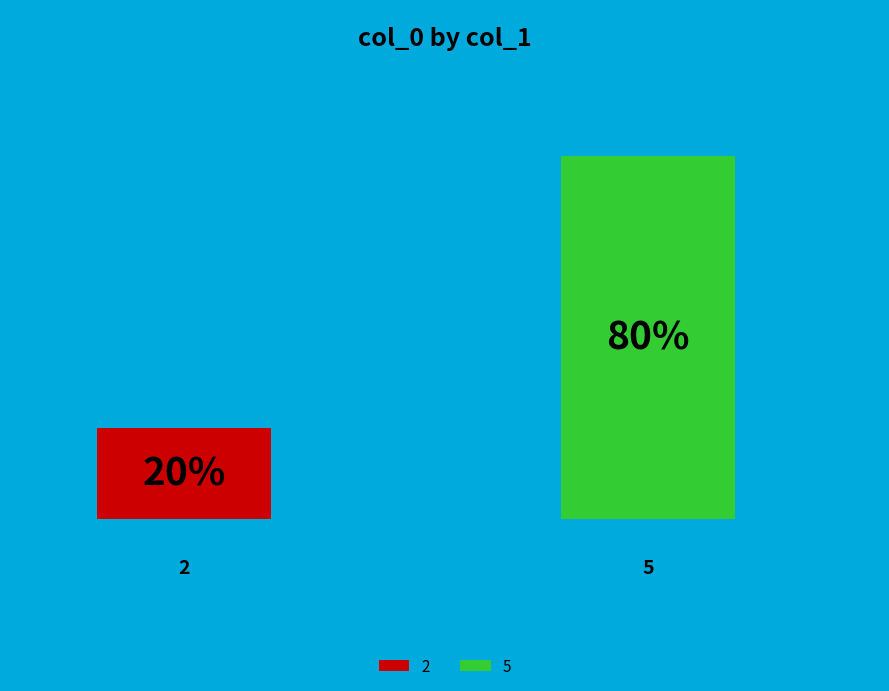

Is there a majority slice in this chart?

Yes